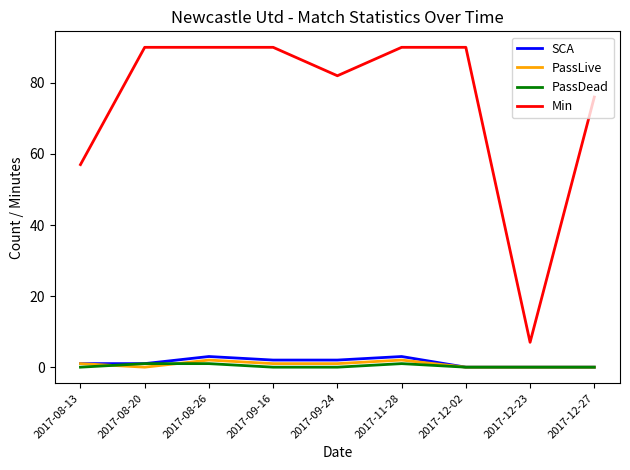

Count the number of data series in this chart.

4